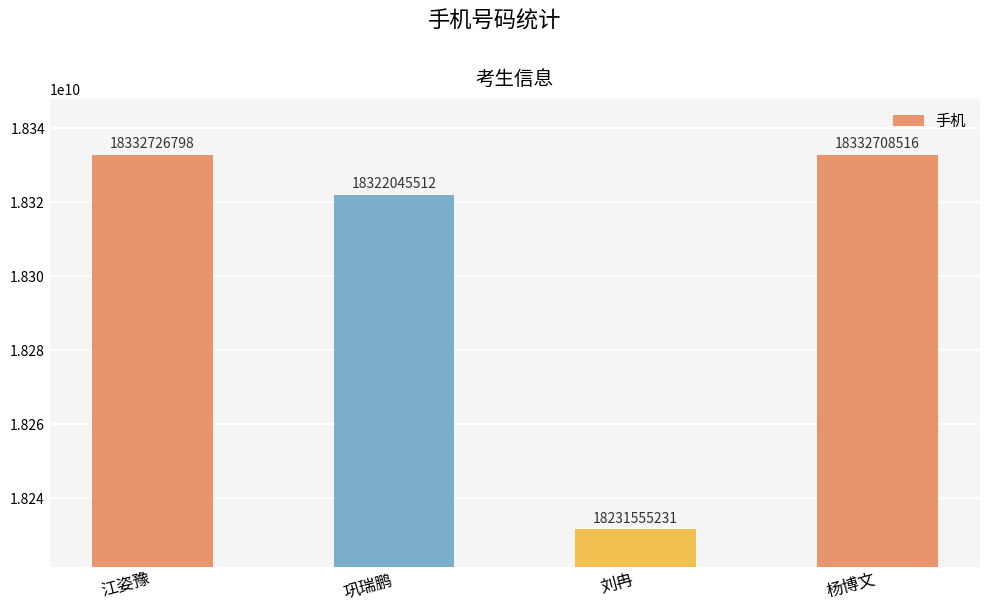

At which label does the data first exceed 18332708516?

江姿豫